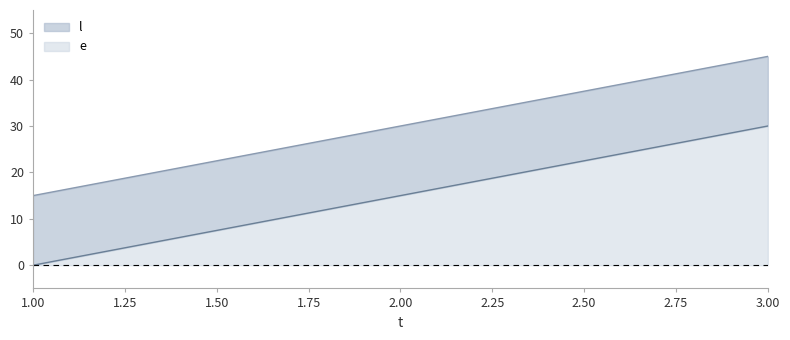

At which label does l reach its peak?

3